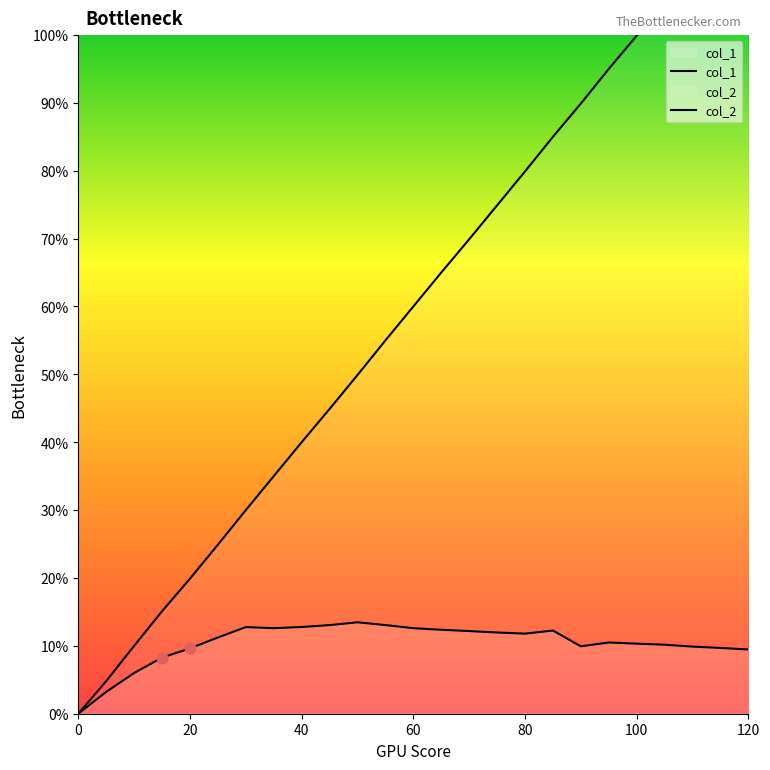

At which category is the sum across all series the highest?

120